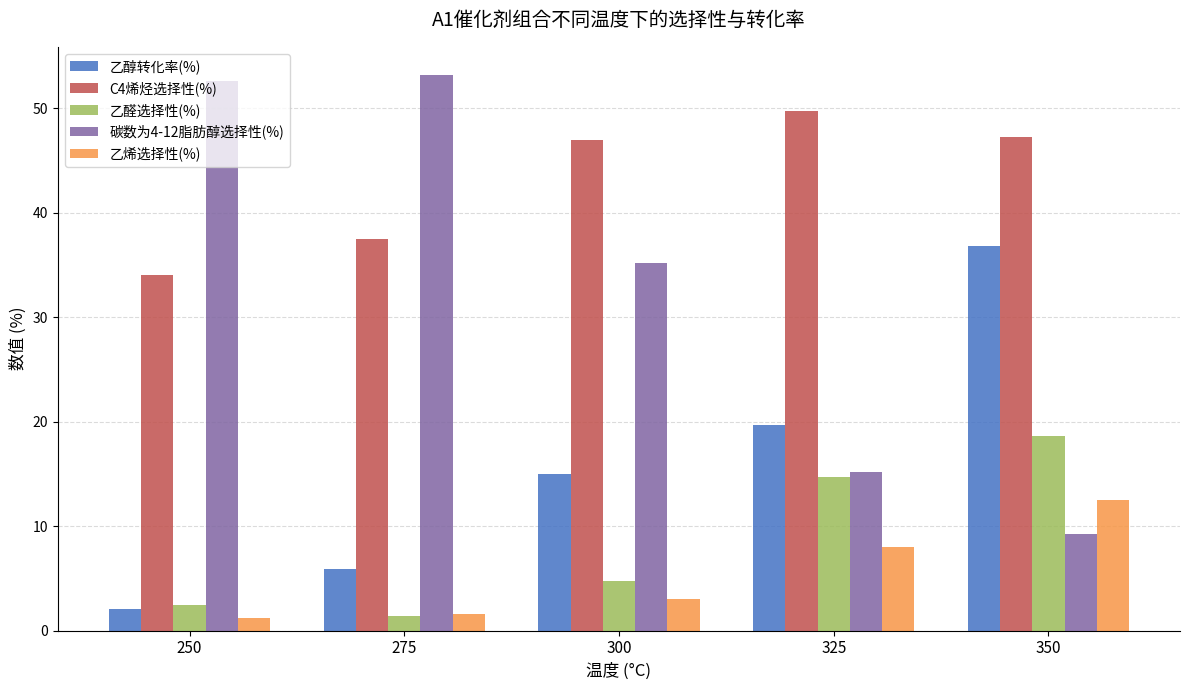

Is it true that 乙醇转化率(%) equals 36.8 at 350?

True